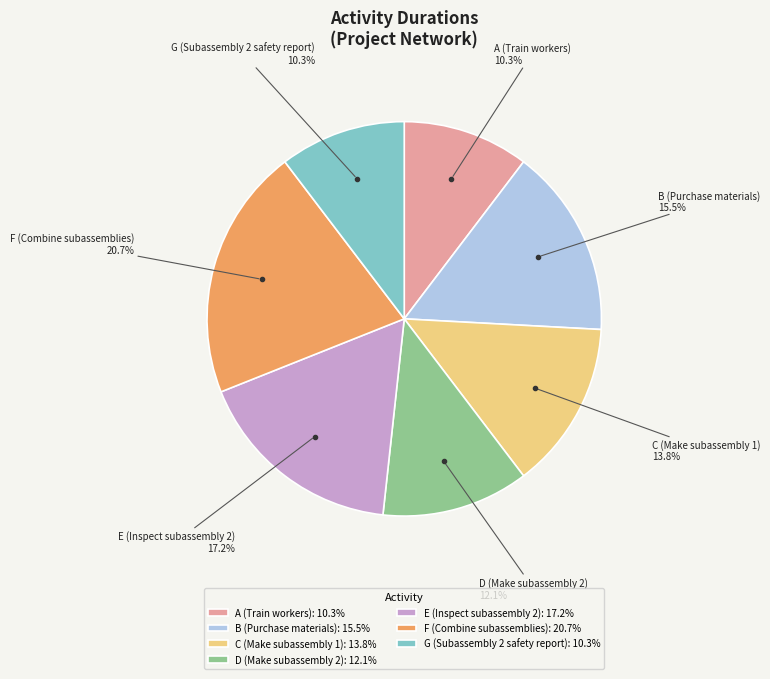

To the nearest percent, what is the average slice percentage?

14%